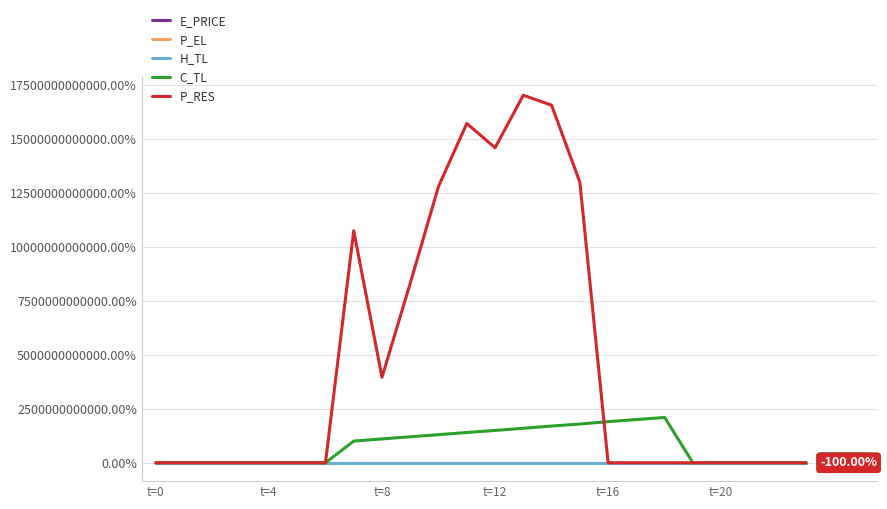

Which series has the widest spread of values?

P_RES